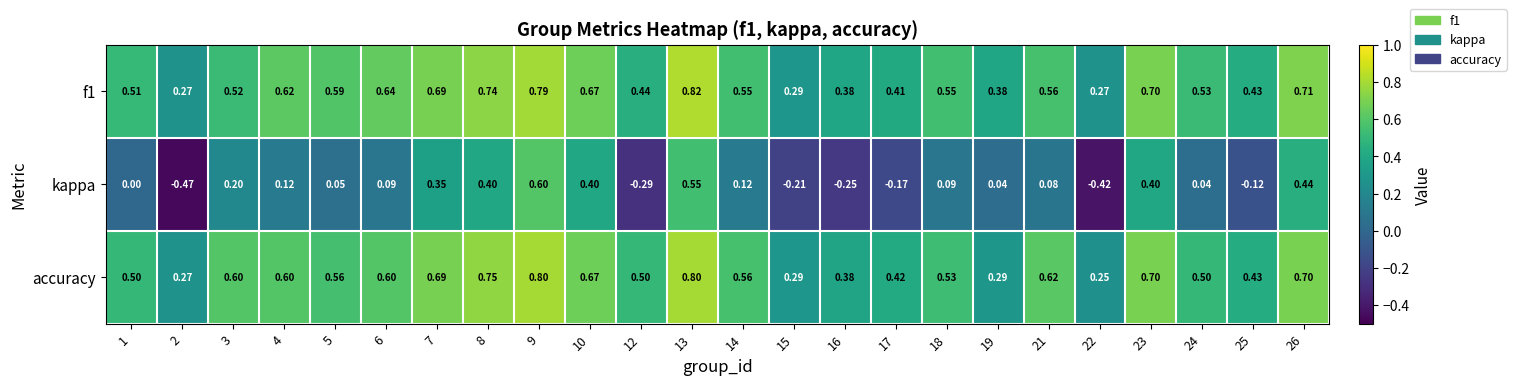

Which series has the largest range (max minus min)?

kappa